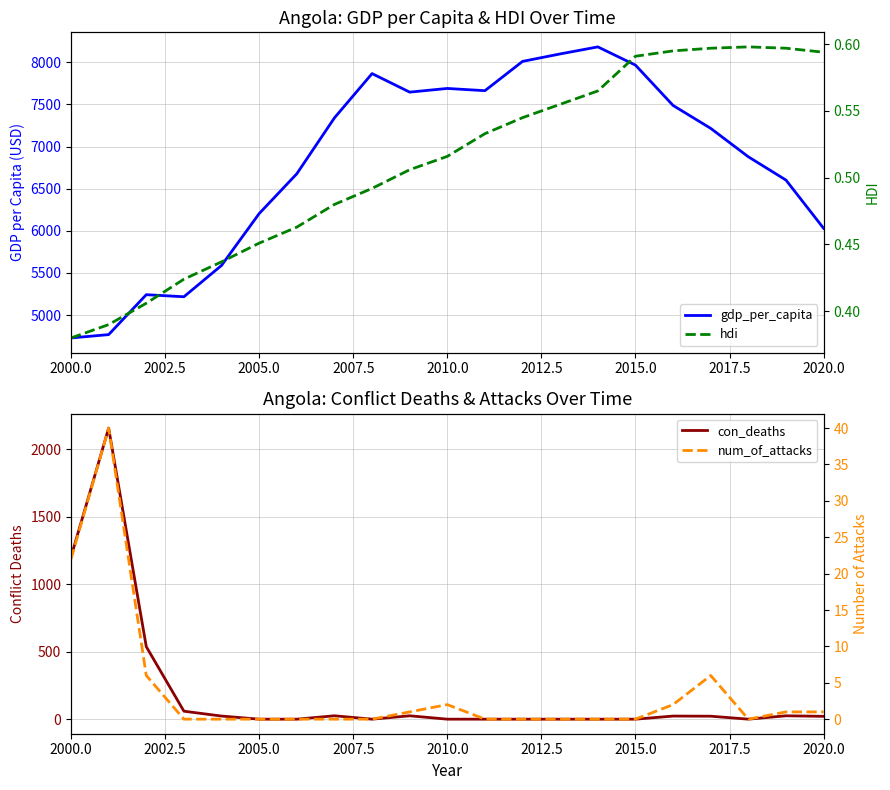

Rank the series at 2000.0 from lowest to highest value.

hdi, num_of_attacks, con_deaths, gdp_per_capita